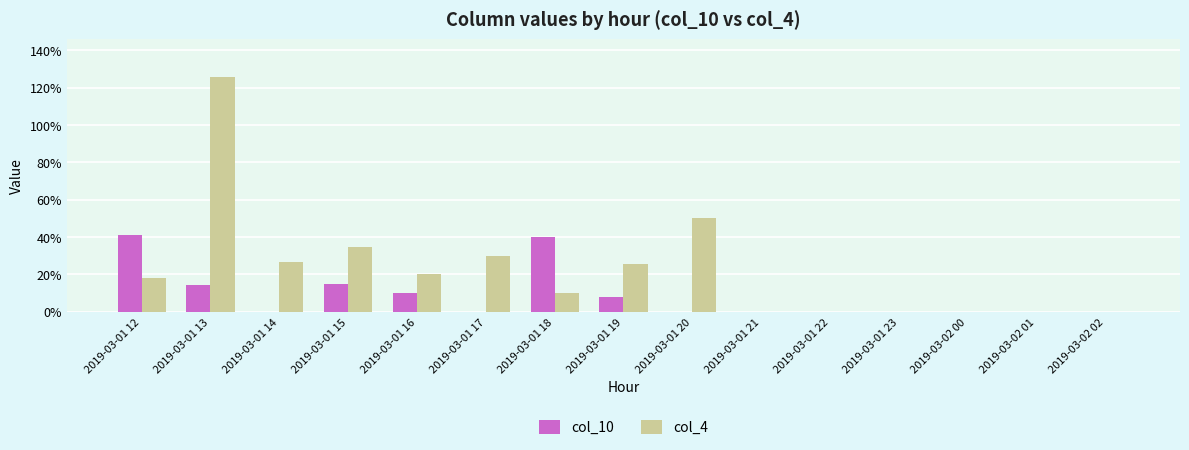

What is the highest value of the col_4 series?

126.0